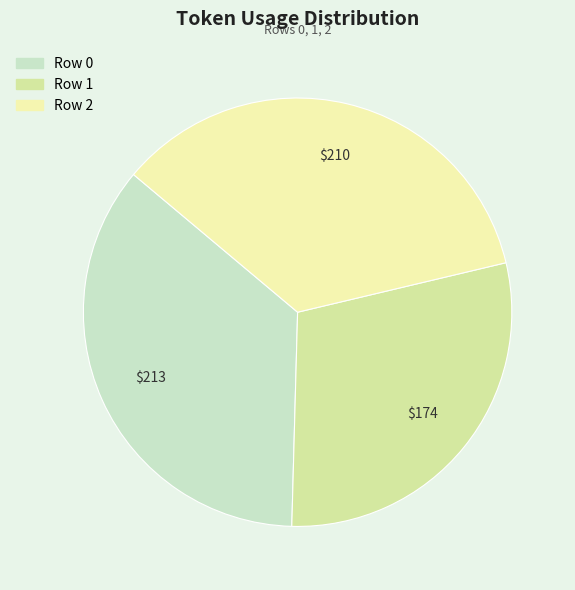

Does any single category account for the majority?

No